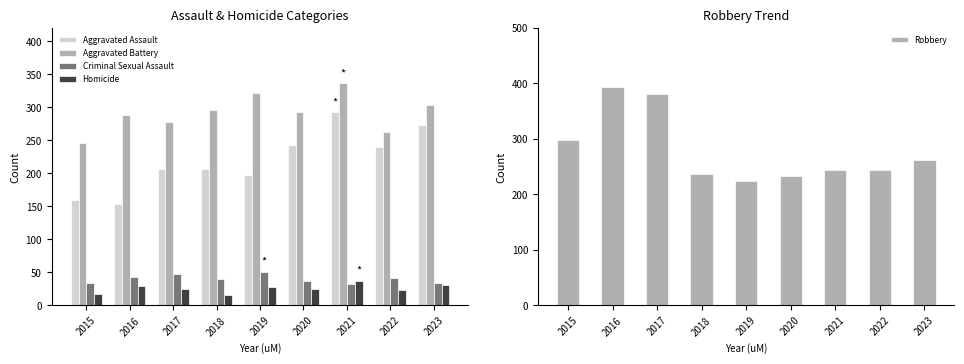

What is the difference between the Robbery values at 2021 and 2016?

150